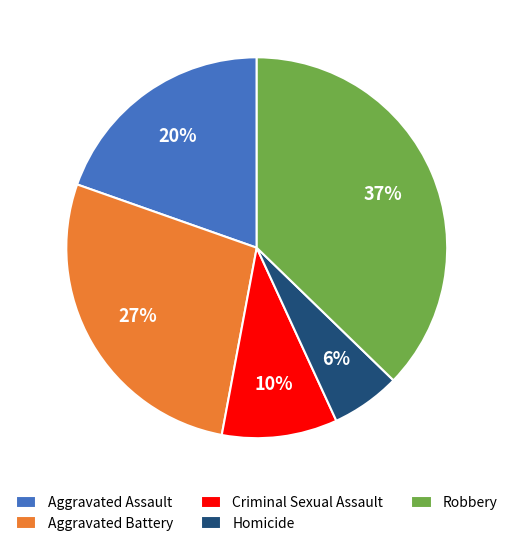

Do Homicide and Robbery together represent more than half of the pie?

No